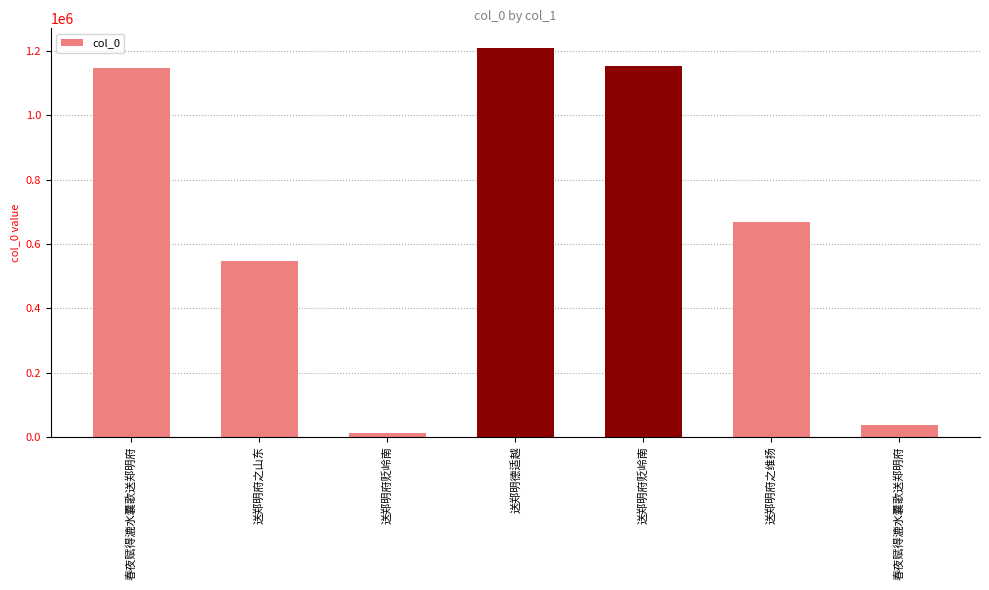

How many values are below 669197?

3